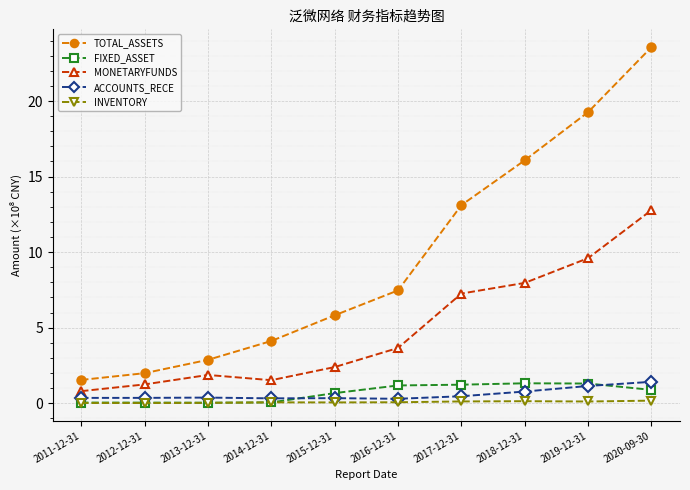

What is the maximum value shown in the chart?

23.6